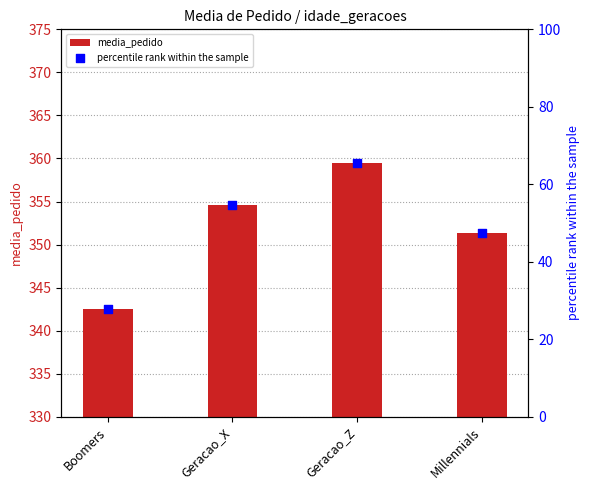

What is the total value across all series at Geracao_Z?

424.9